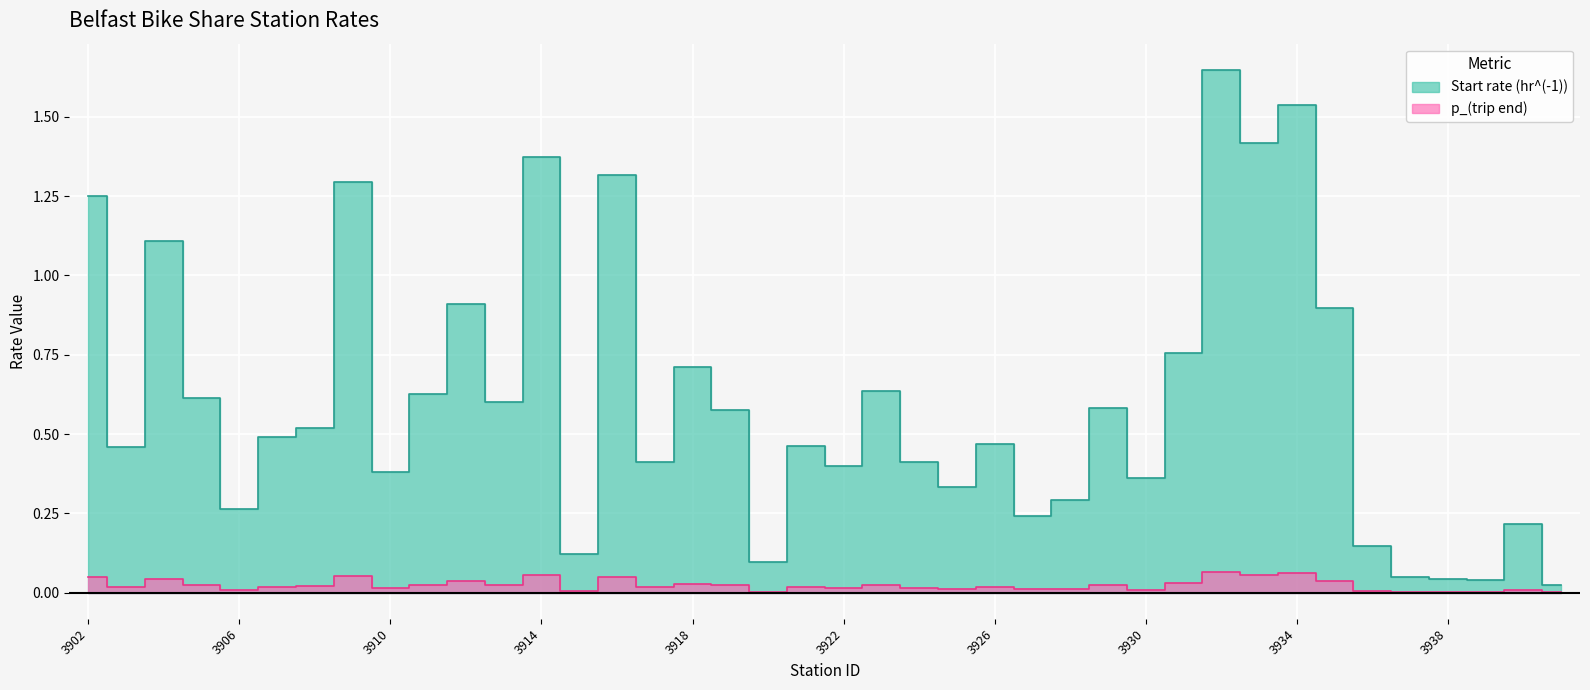

Reading right to left, list all the values displayed in this chart.

p_(trip end): 0.0	0.0	0.0	0.0	0.0	0.0	0.0	0.1	0.1	0.1	0.0	0.0	0.0	0.0	0.0	0.0	0.0	0.0	0.0	0.0	0.0	0.0	0.0	0.0	0.0	0.1	0.0	0.1	0.0	0.0	0.0	0.0	0.1	0.0	0.0	0.0	0.0	0.0	0.0	0.0
Start rate (hr^(-1)): 0.0	0.2	0.0	0.0	0.1	0.1	0.9	1.5	1.4	1.6	0.8	0.4	0.6	0.3	0.2	0.5	0.3	0.4	0.6	0.4	0.5	0.1	0.6	0.7	0.4	1.3	0.1	1.4	0.6	0.9	0.6	0.4	1.3	0.5	0.5	0.3	0.6	1.1	0.5	1.3